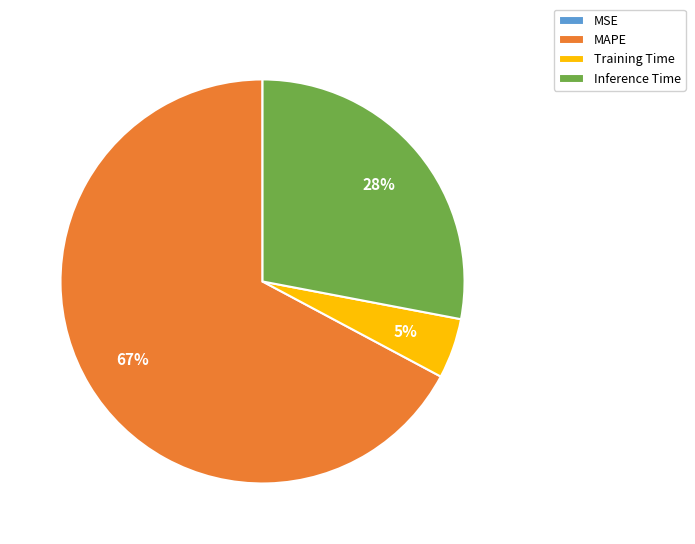

True or false: Training Time accounts for 5% of the total.

True